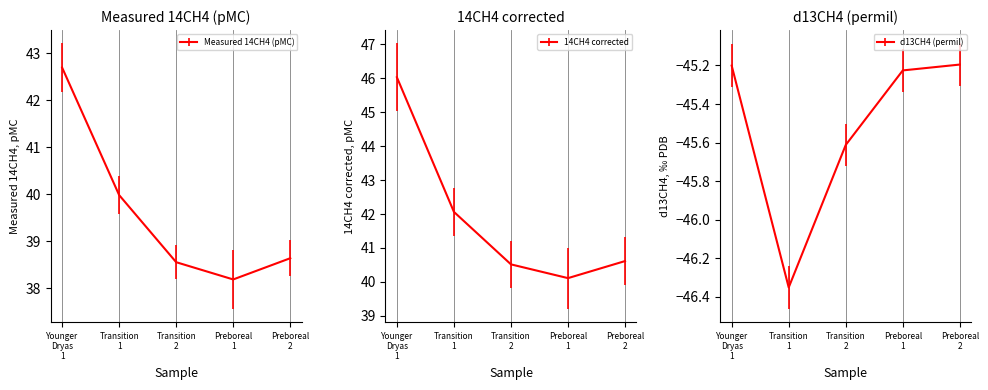

What is the average value of the 14CH4 corrected series?

41.9